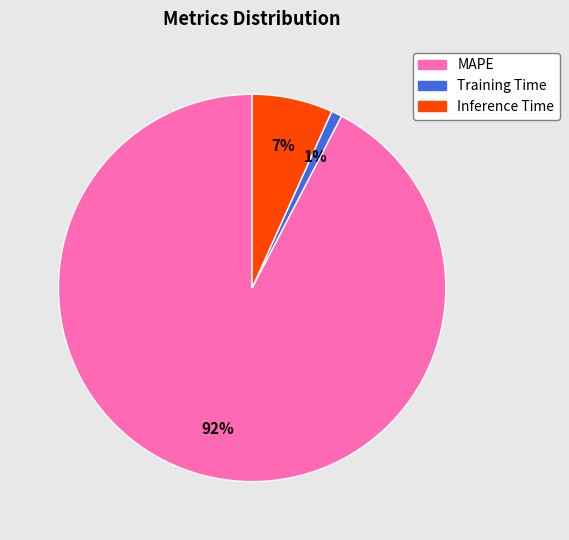

The MAPE slice represents 92% of the pie. True or false?

True